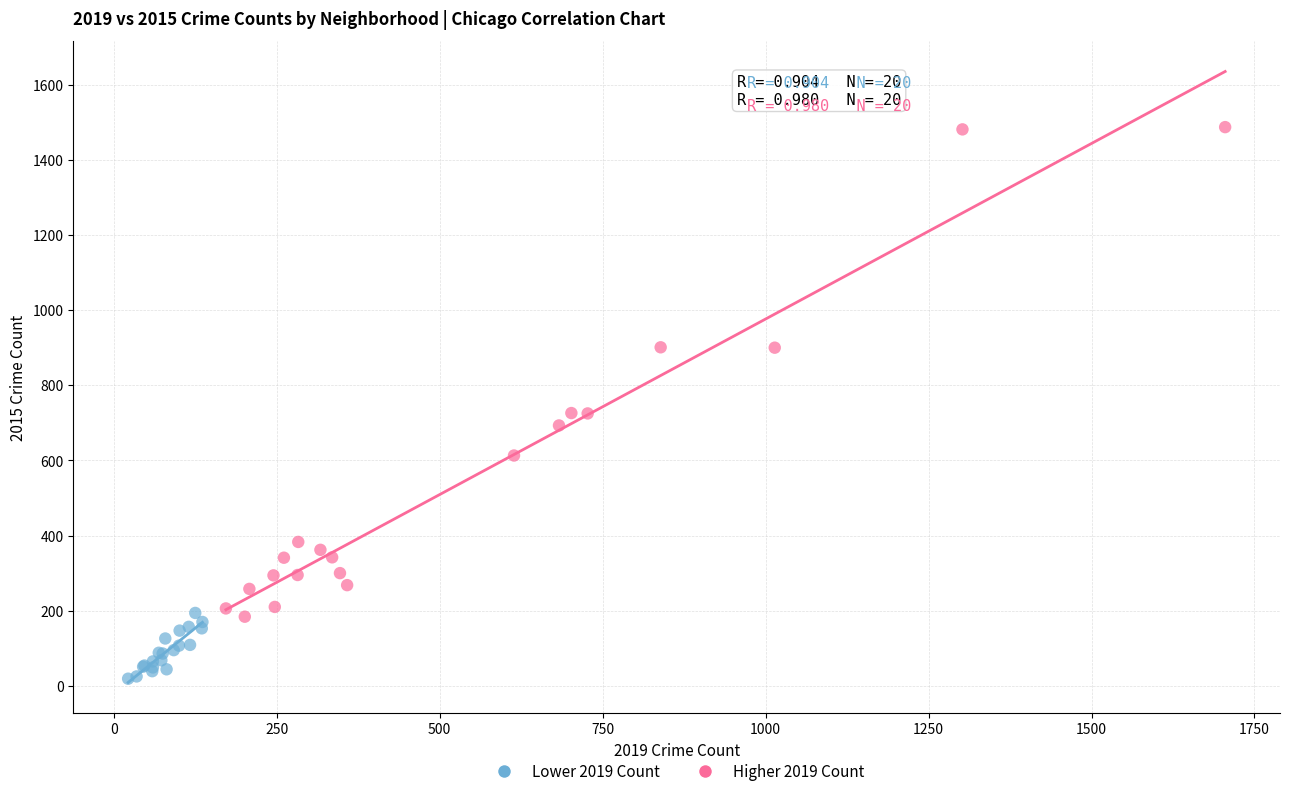

Which series has the largest Y range (max minus min)?

Higher 2019 Count